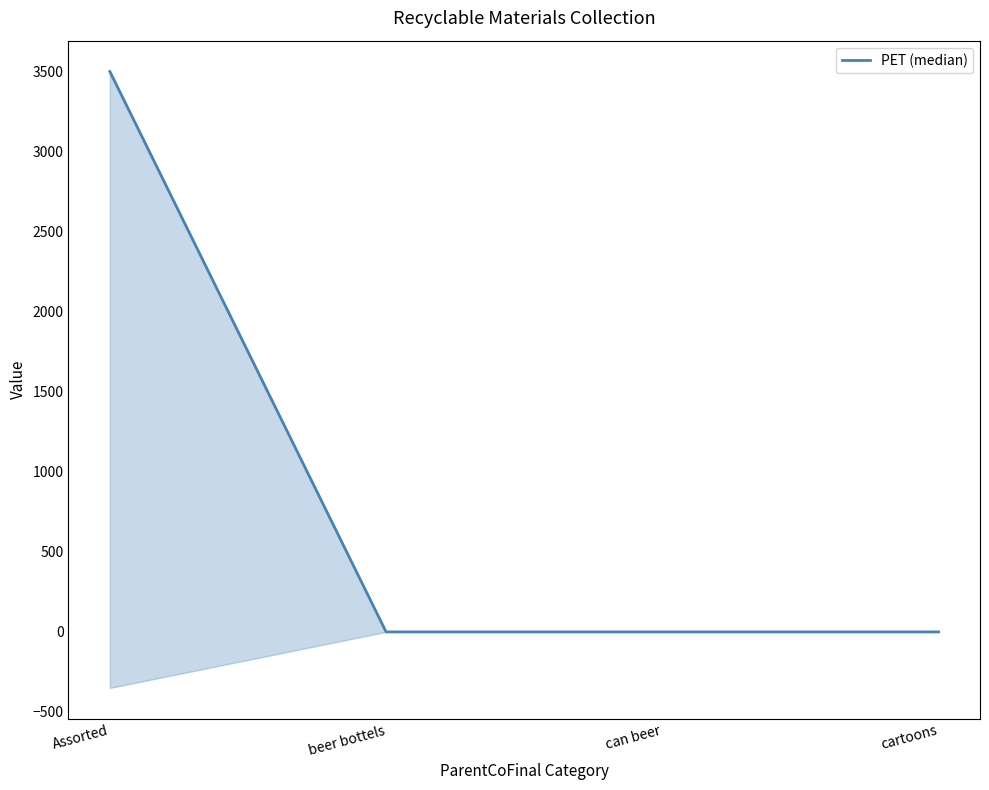

What position from the left is cartoons?

4